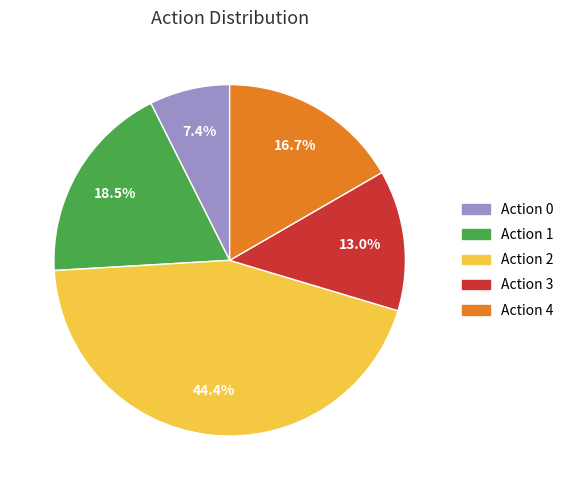

To the nearest percent, what is the average slice percentage?

20%